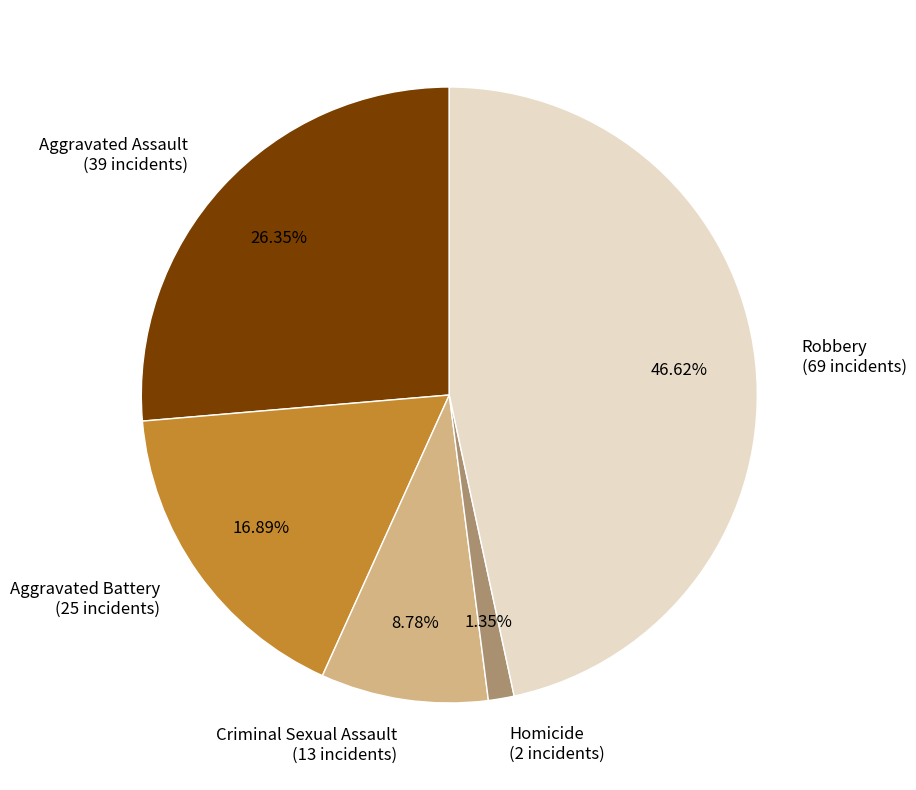

True or false: Homicide accounts for 1% of the total.

True